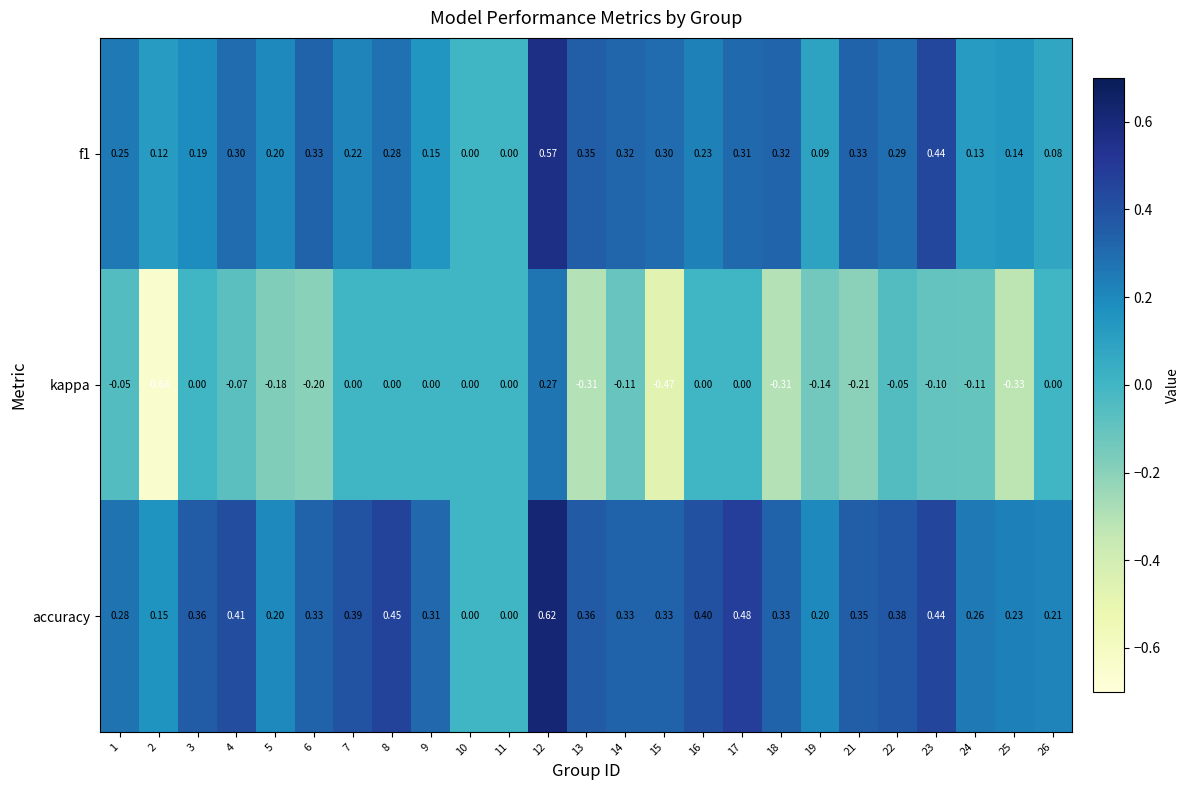

Which series has the widest spread of values?

kappa